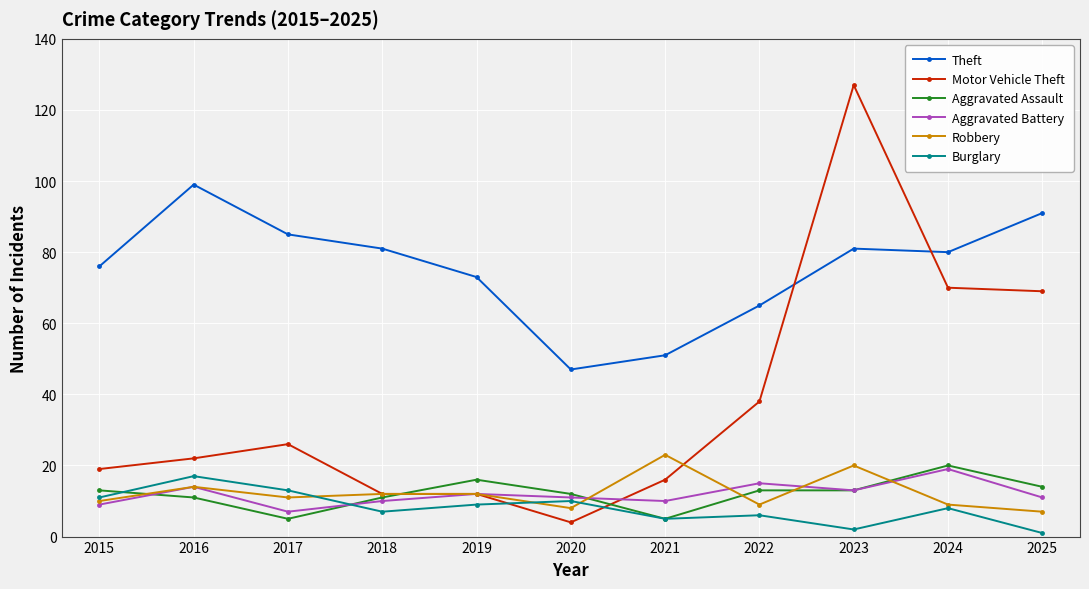

After their last crossing, which series has the higher values: Motor Vehicle Theft or Robbery?

Motor Vehicle Theft